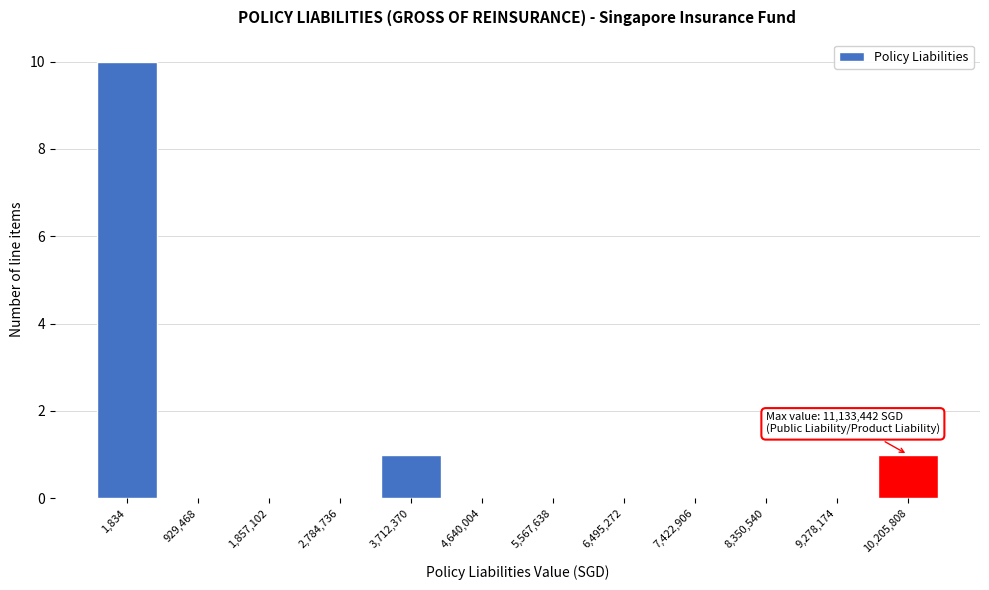

Reading left to right, extract all data points from this chart.

1,834=10	929,468=0	1,857,102=0	2,784,736=0	3,712,370=1	4,640,004=0	5,567,638=0	6,495,272=0	7,422,906=0	8,350,540=0	9,278,174=0	10,205,808=1